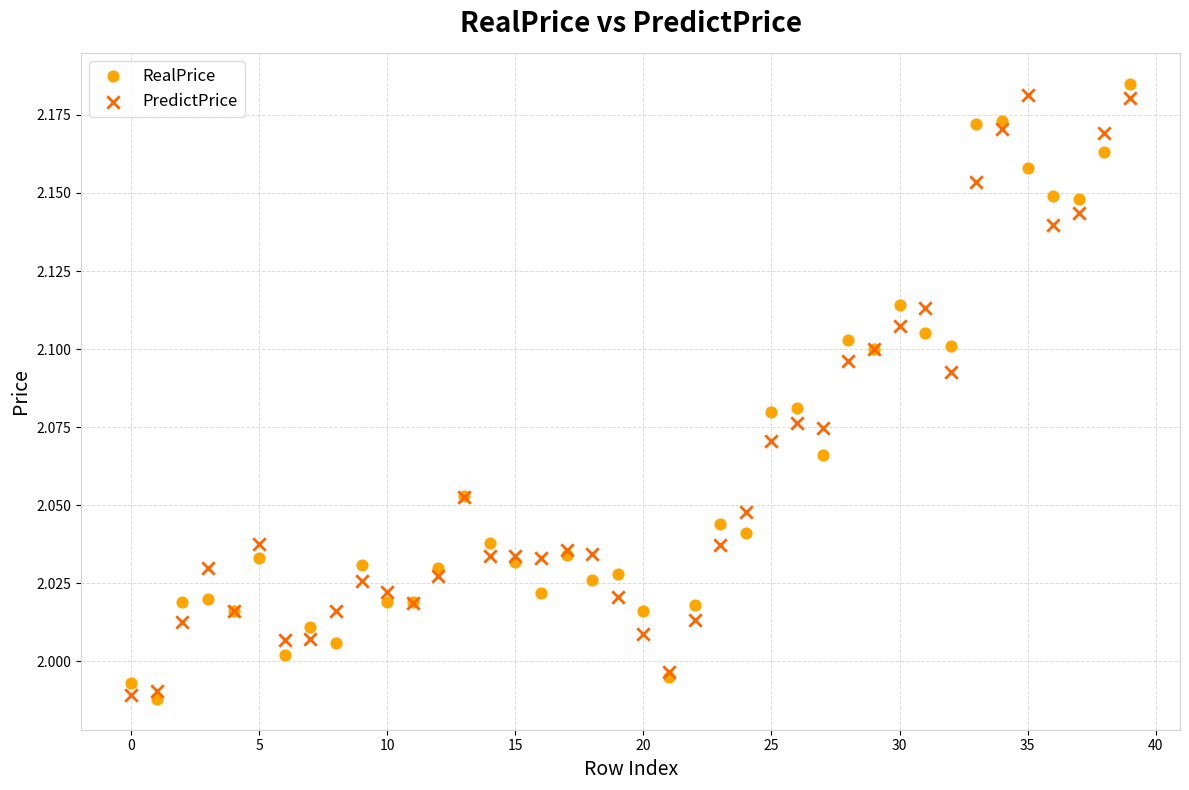

Which series contains the highest Y value?

RealPrice